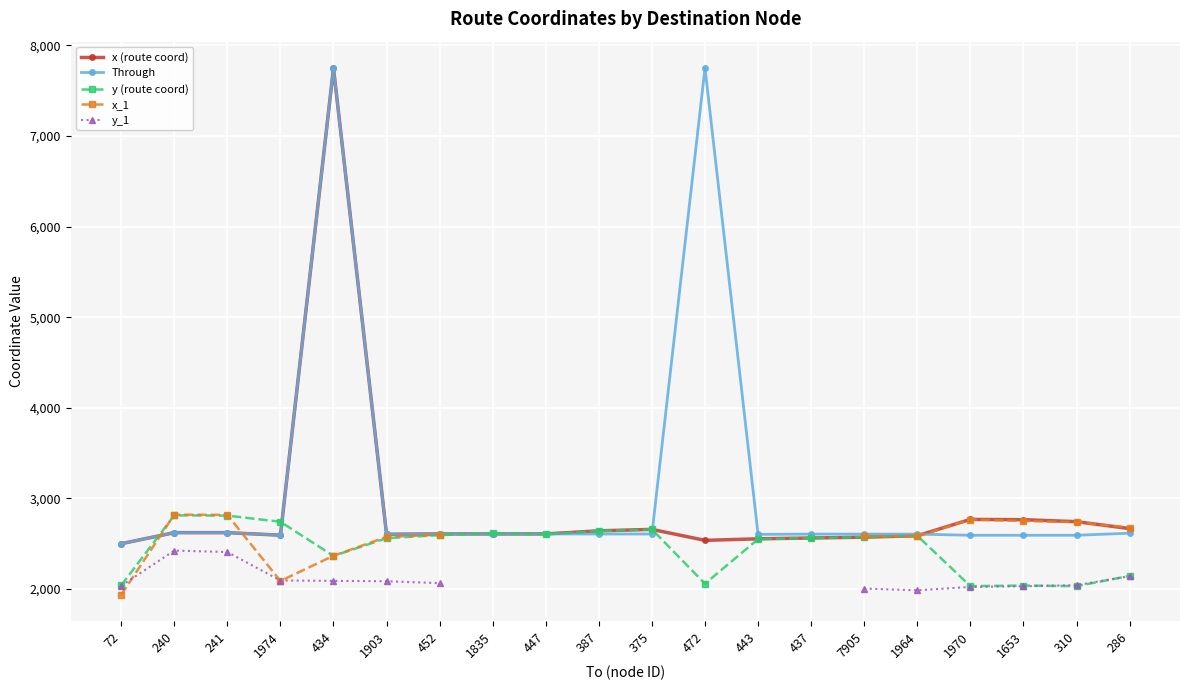

What is the value of the x (route coord) point at the 10th from the left?

2643